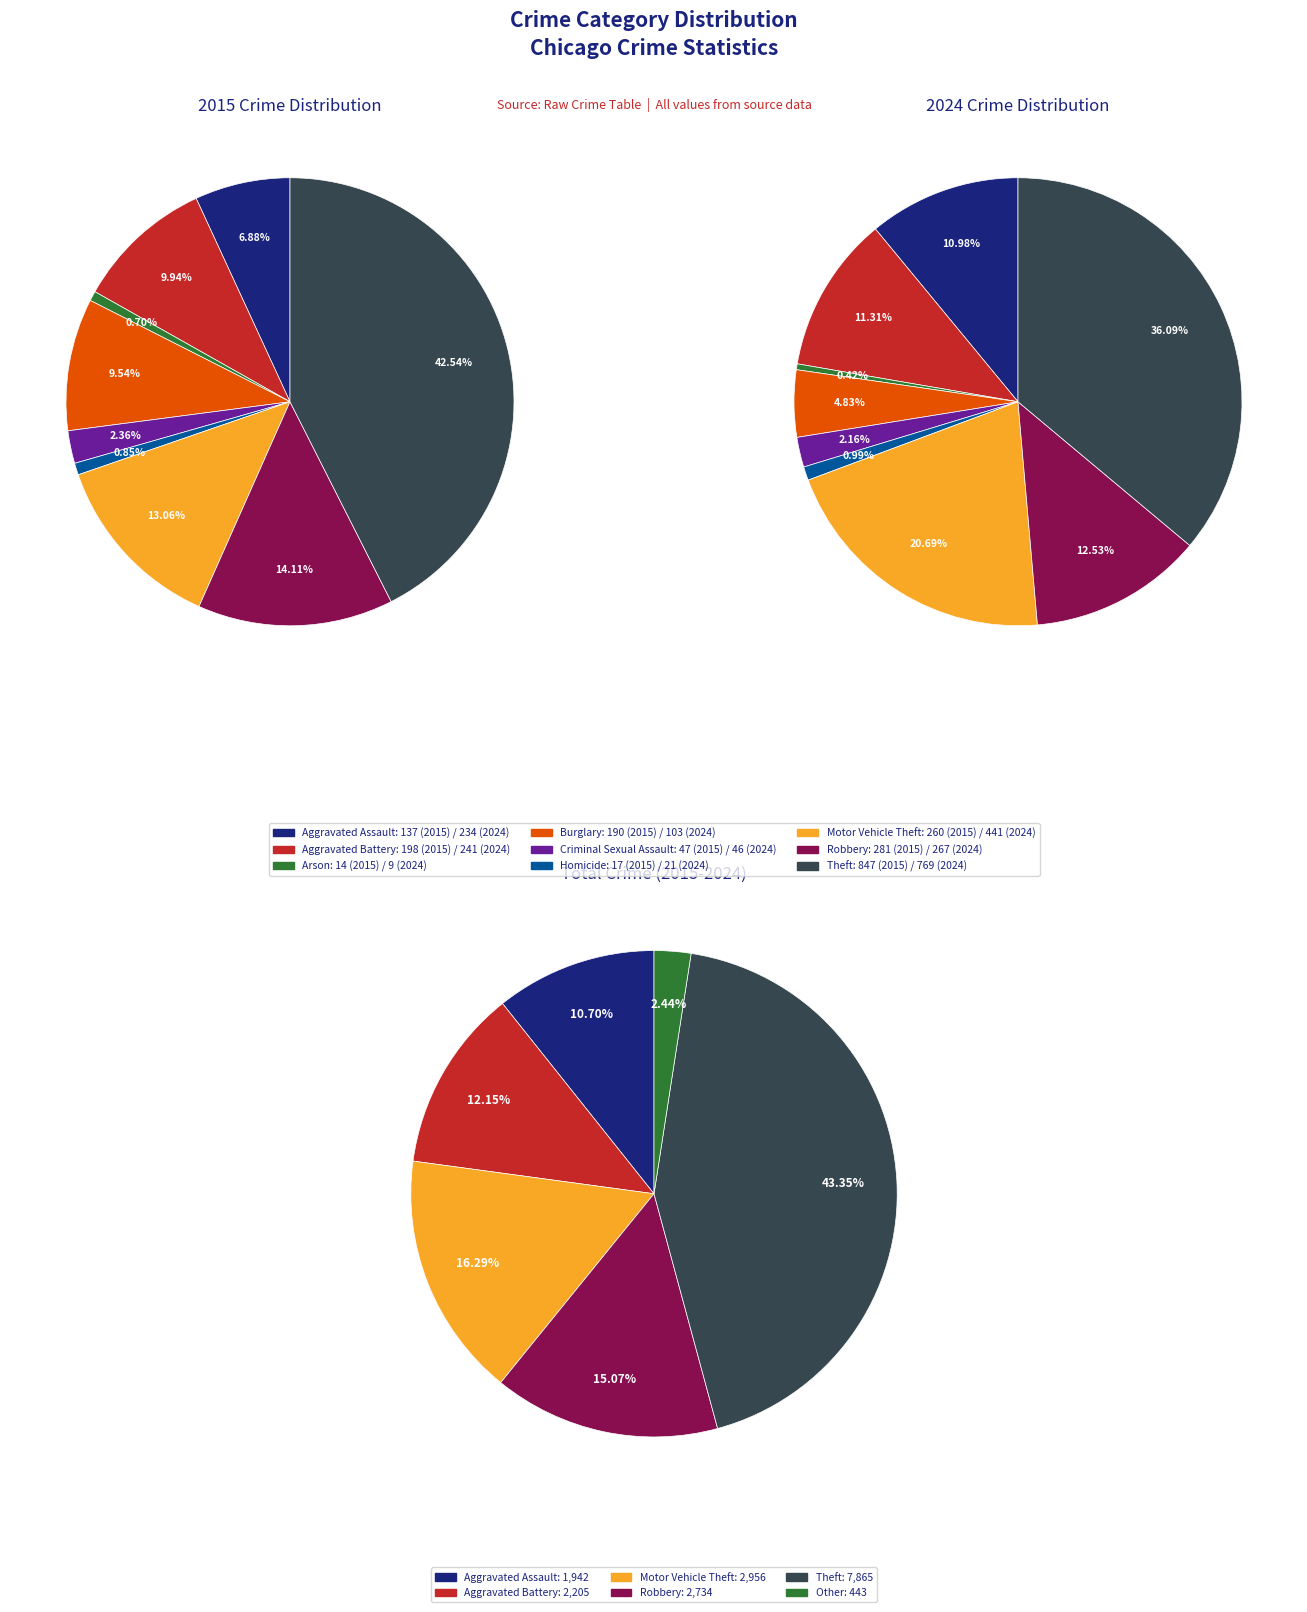

To the nearest percent, what percentage of the pie is 2?

11%